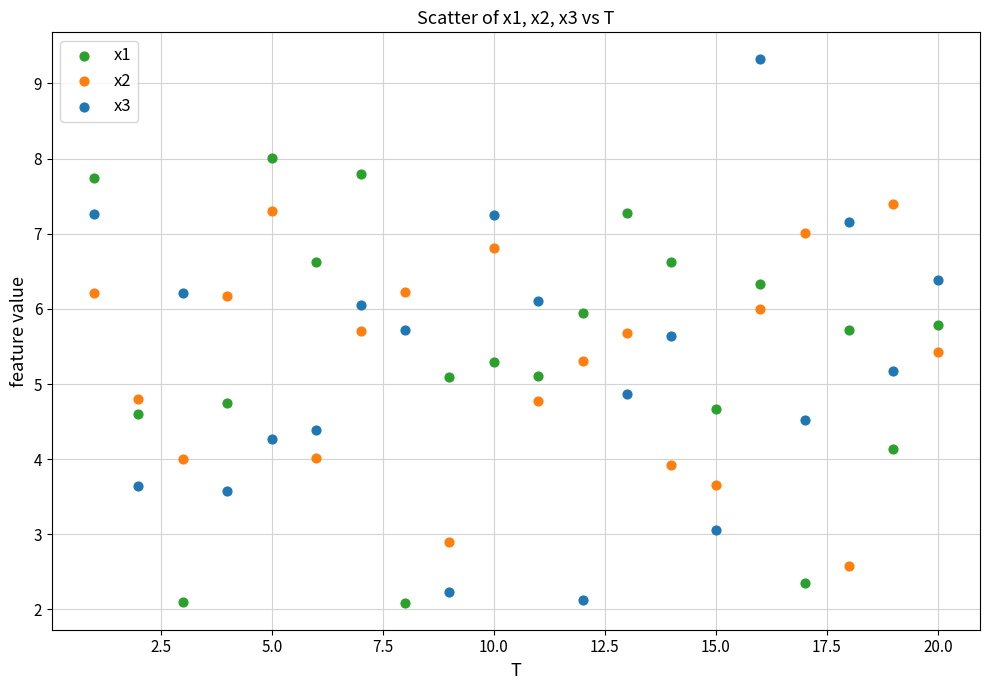

What is the X range (max minus min) for the scatter plot?

19.0